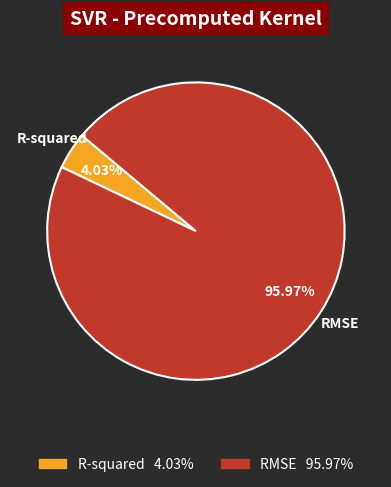

Between R-squared and RMSE, which is larger?

RMSE